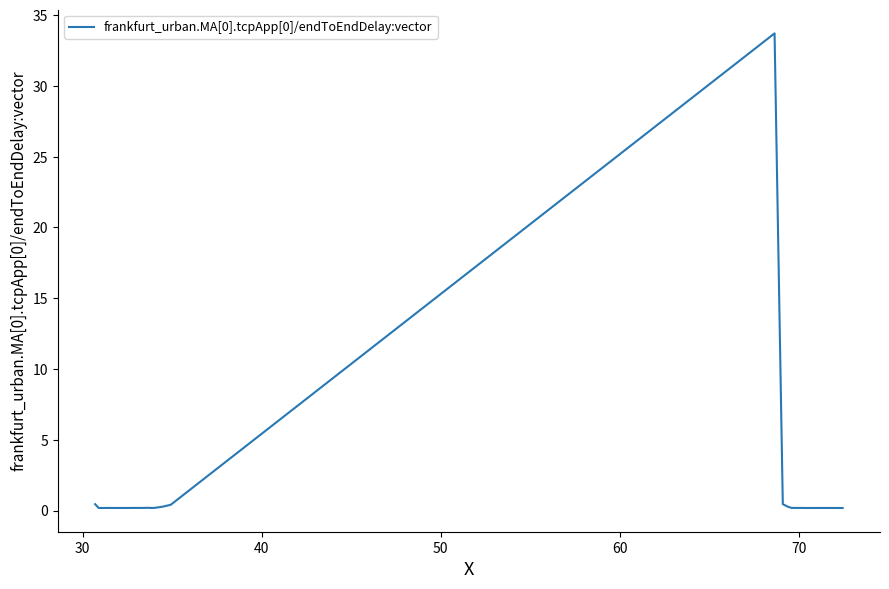

What is the difference between the second highest and minimum values?

0.3